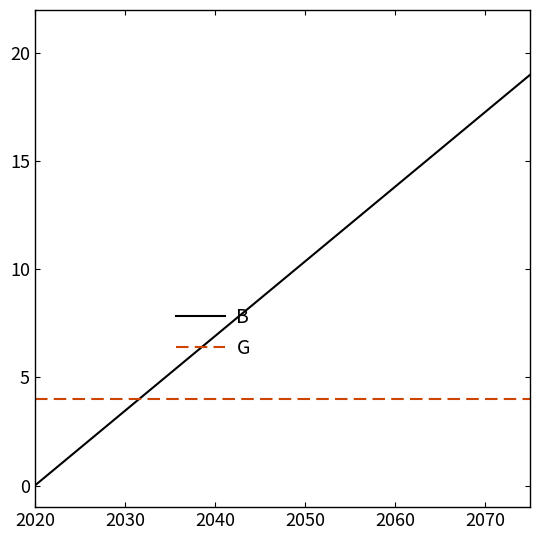

Which series has the widest spread of values?

B